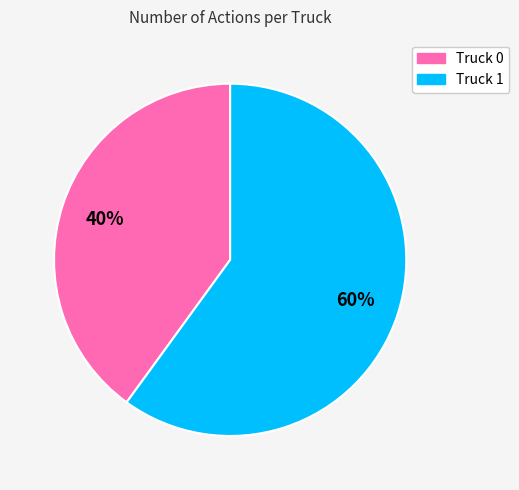

To the nearest percent, what is the difference between the Truck 1 and Truck 0 slice percentages?

20%